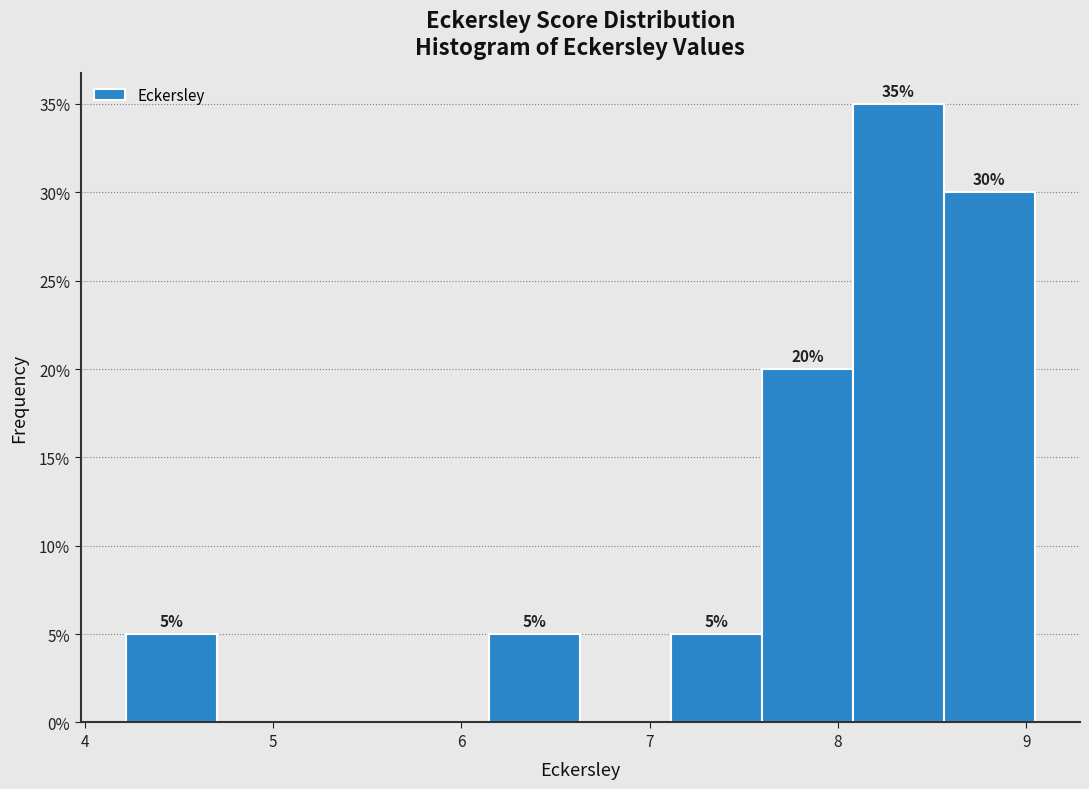

Which range on the x-axis has the tallest bar?

8.1 to 8.6